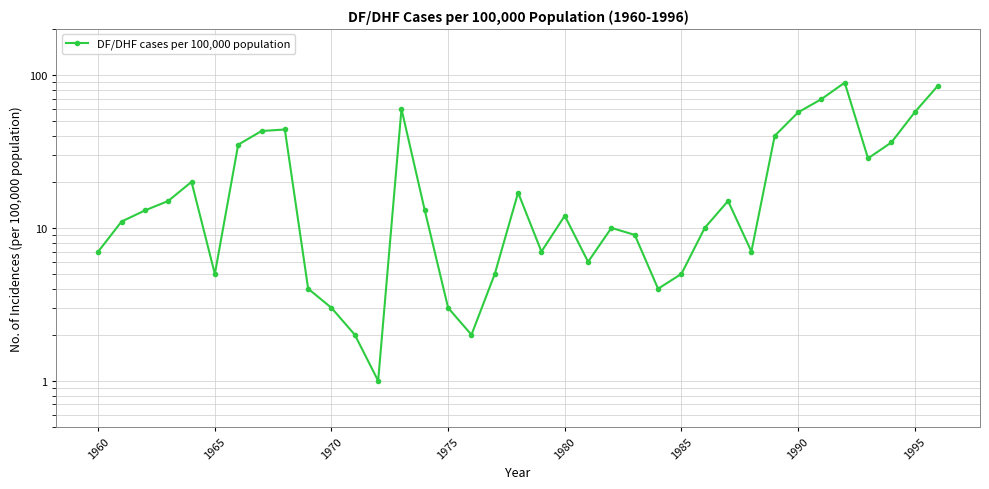

Where is the data nearest to the value 45?

8